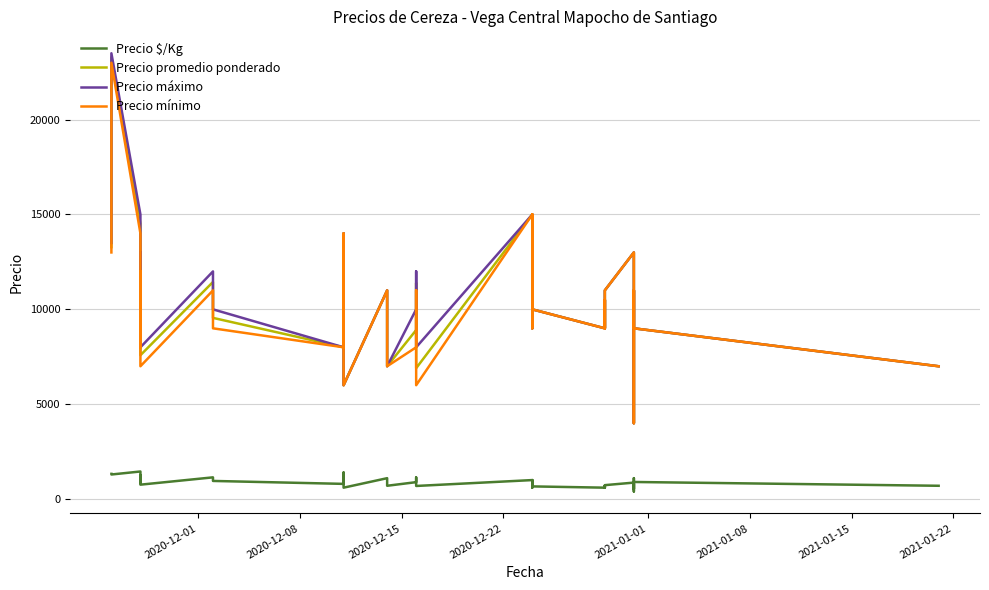

What is the lowest value of the Precio promedio ponderado series?

4000